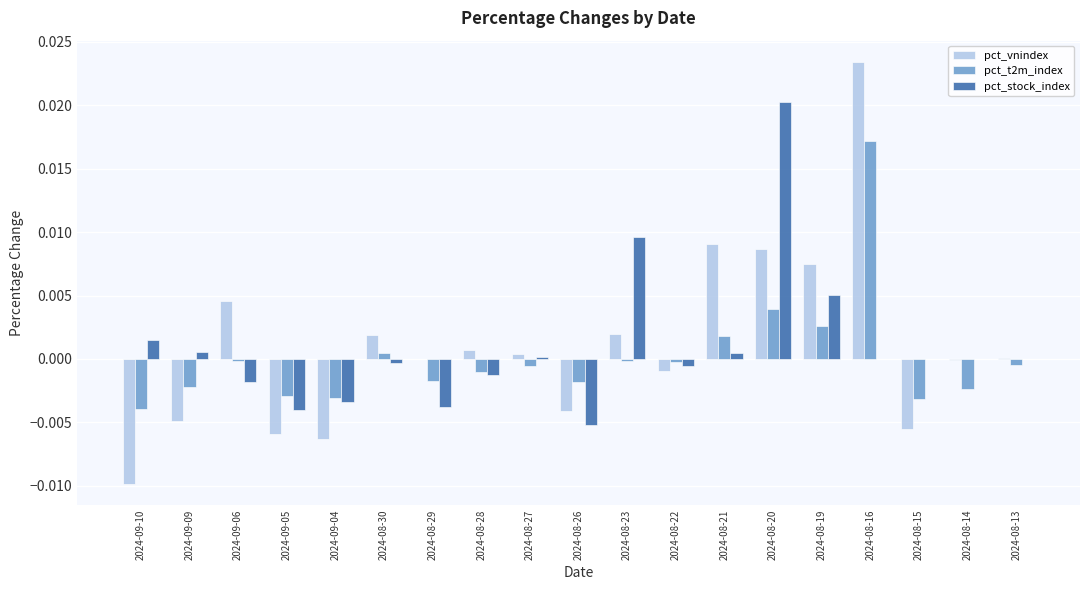

Which category has the highest value in the pct_vnindex series?

2024-08-16